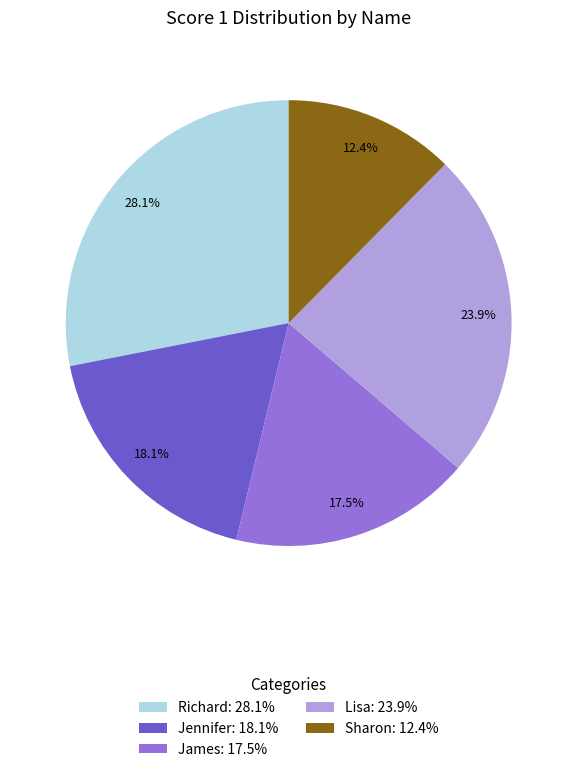

To the nearest percent, what is the difference between the largest and smallest slice percentages?

16%